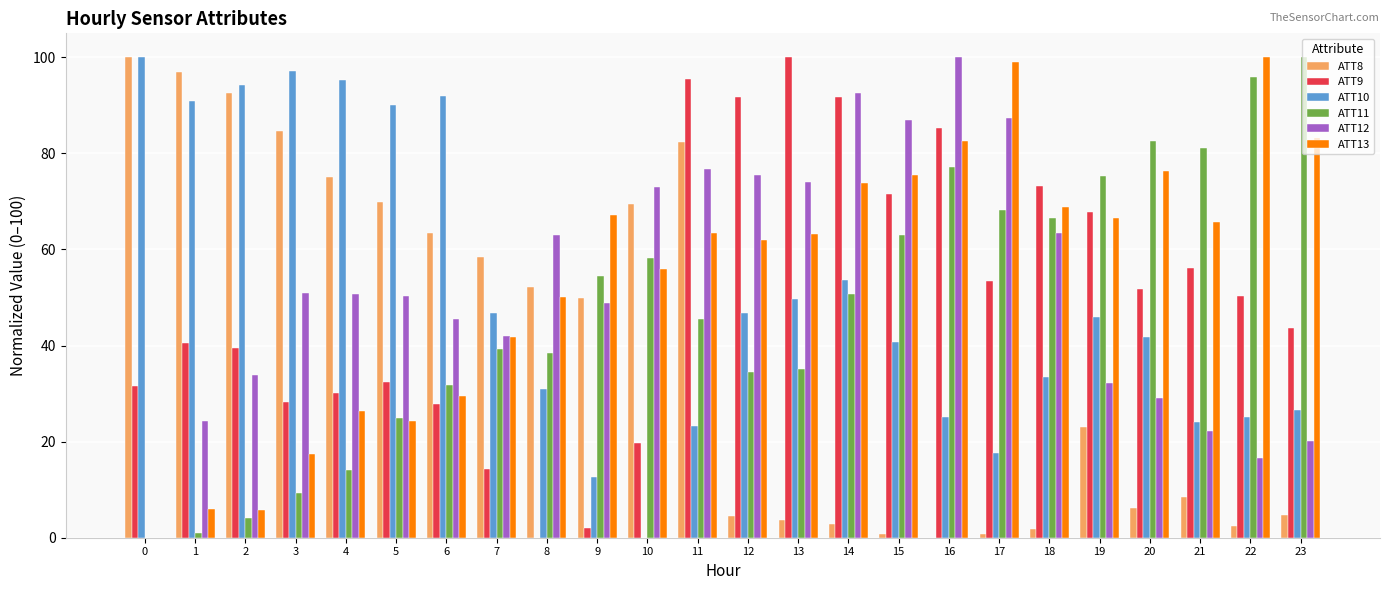

Is it true that ATT11 equals 39.4 at 7?

True